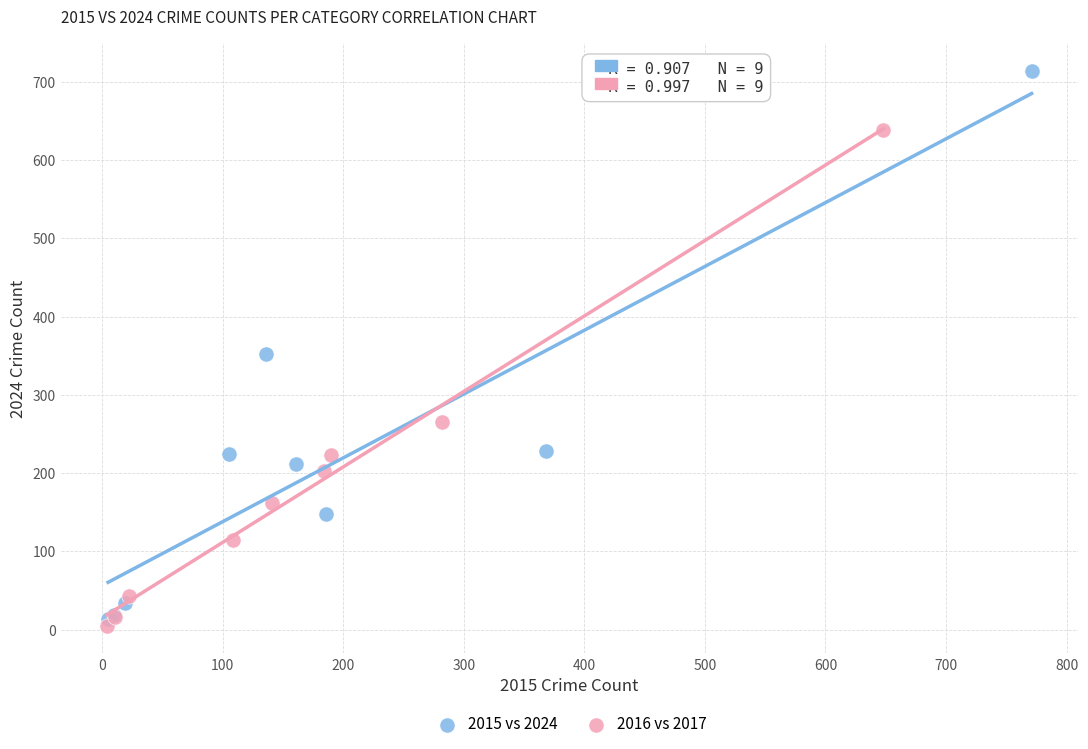

Which series reaches the maximum Y coordinate?

2015 vs 2024